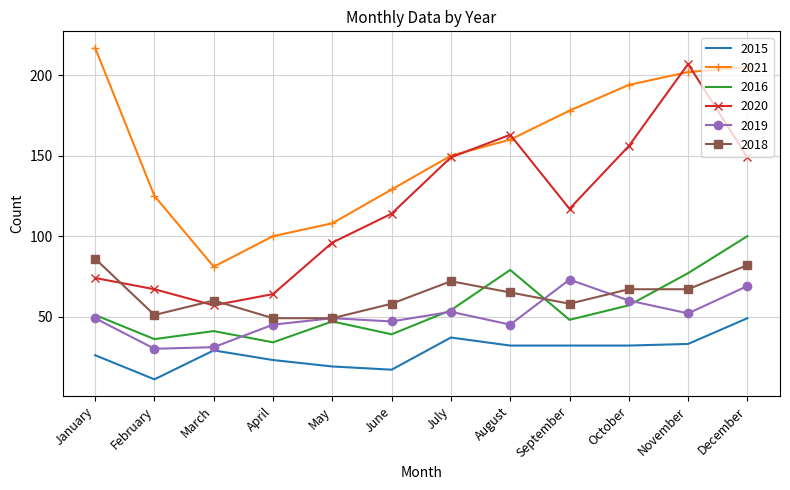

What is the maximum value shown in the chart?

217